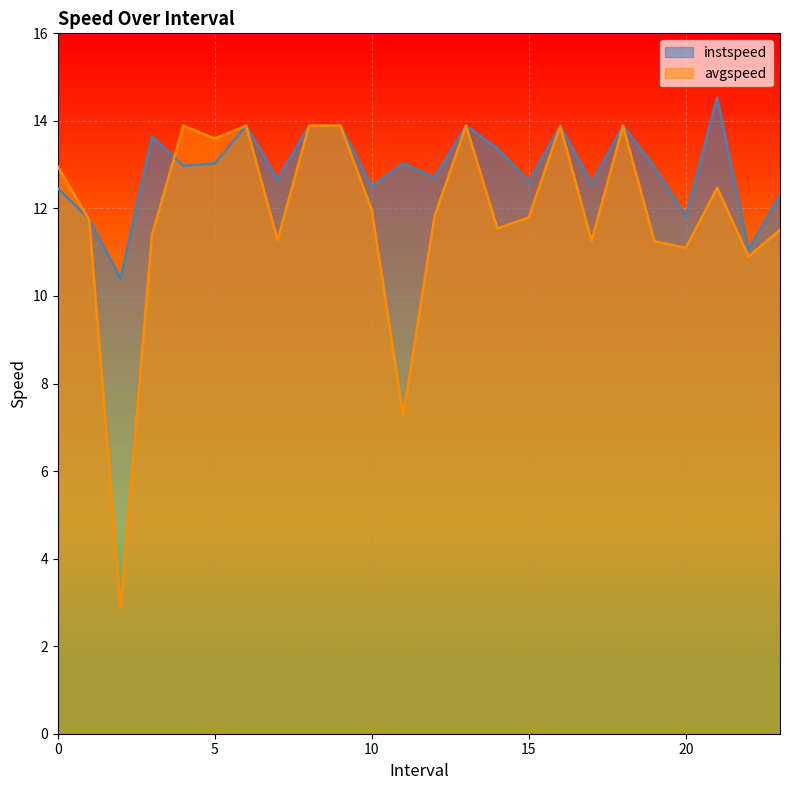

What is the label of the 20th point from the right?

4.0